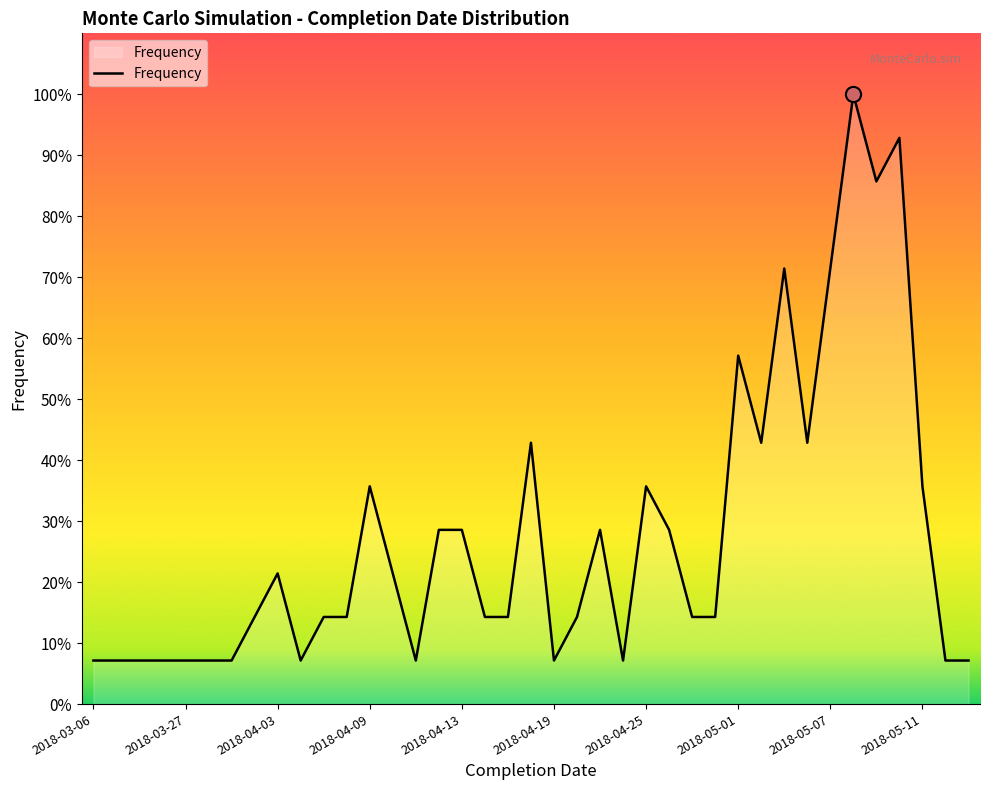

What is the minimum value shown in the chart?

7.1